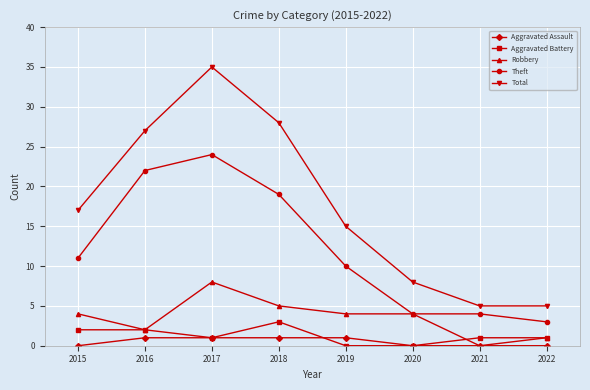

The Theft series shows 2 at 2019. True or false?

False